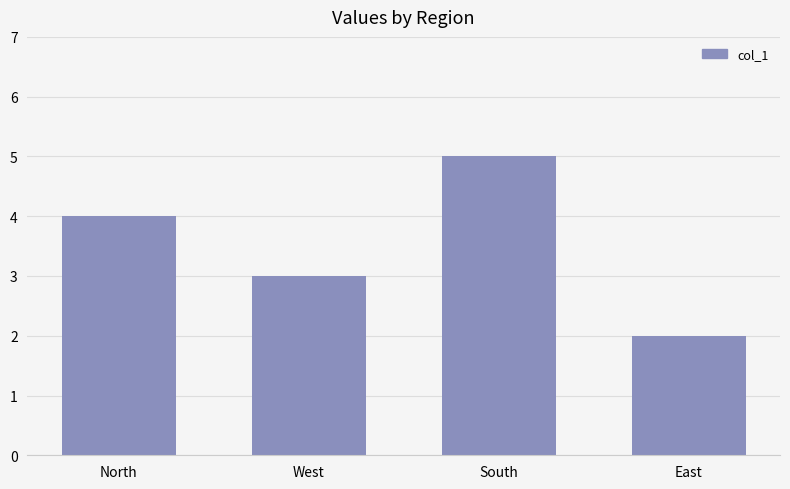

List the labels in order of value, smallest first.

East, West, North, South